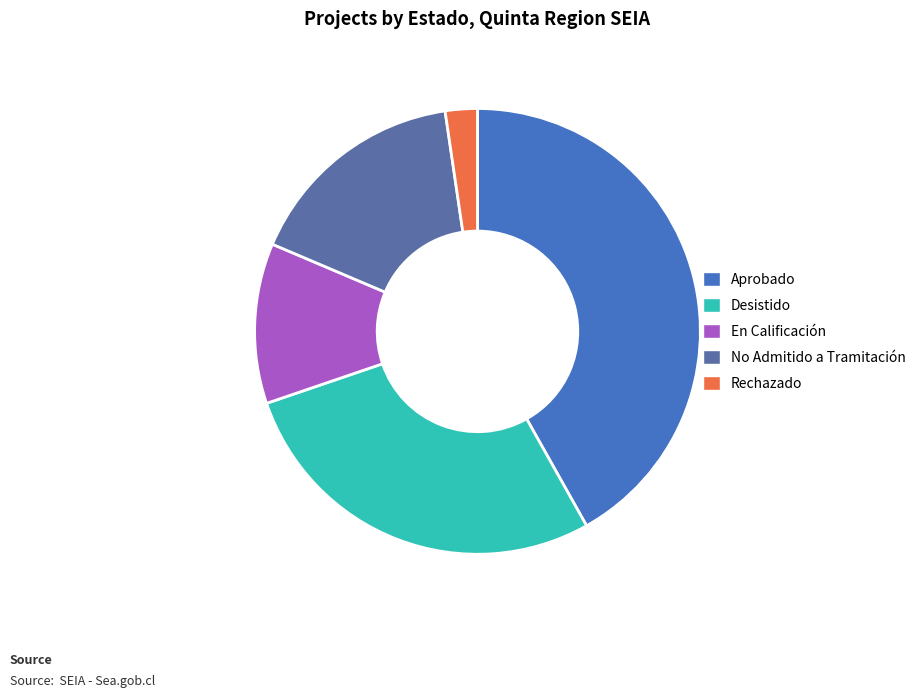

Rank the categories by value from highest to lowest.

Aprobado, Desistido, No Admitido a Tramitación, En Calificación, Rechazado